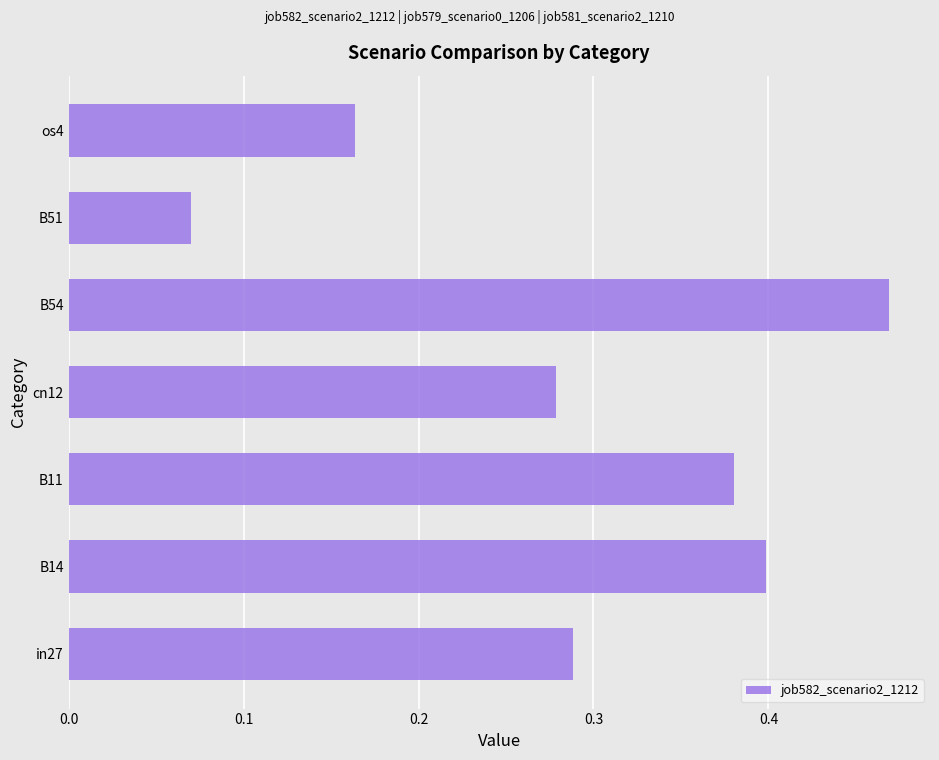

Between os4 and cn12, which is larger?

cn12